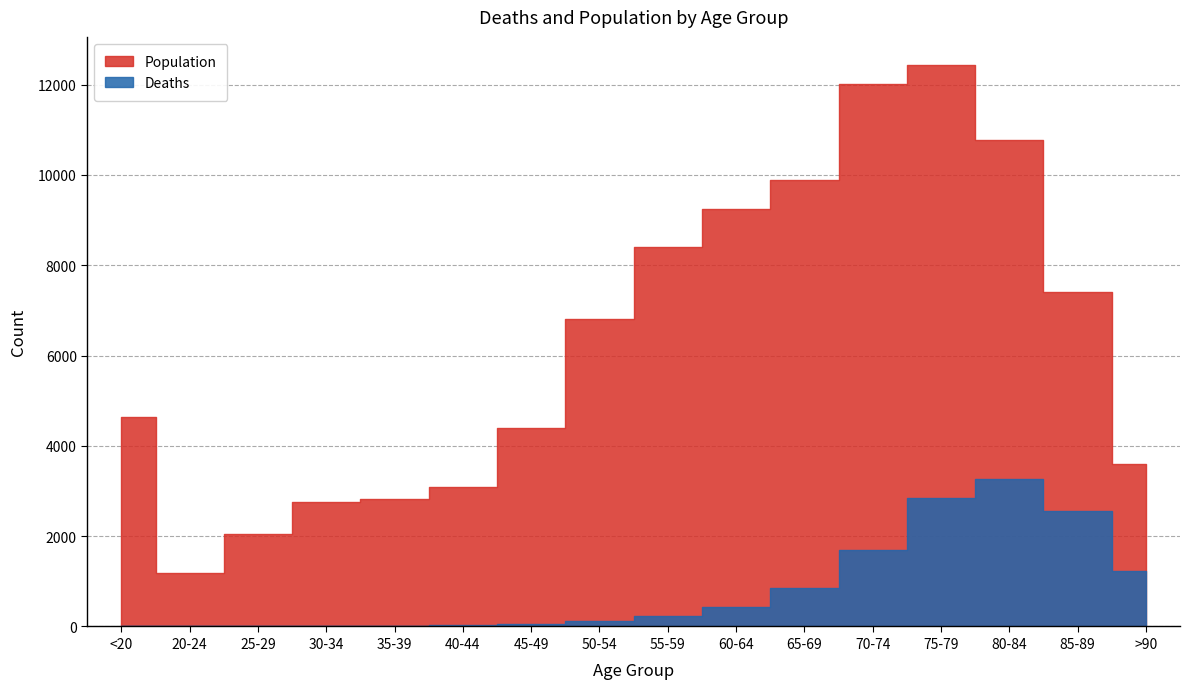

Is the value of Deaths at 45-49 greater than the value of Population at 65-69?

No